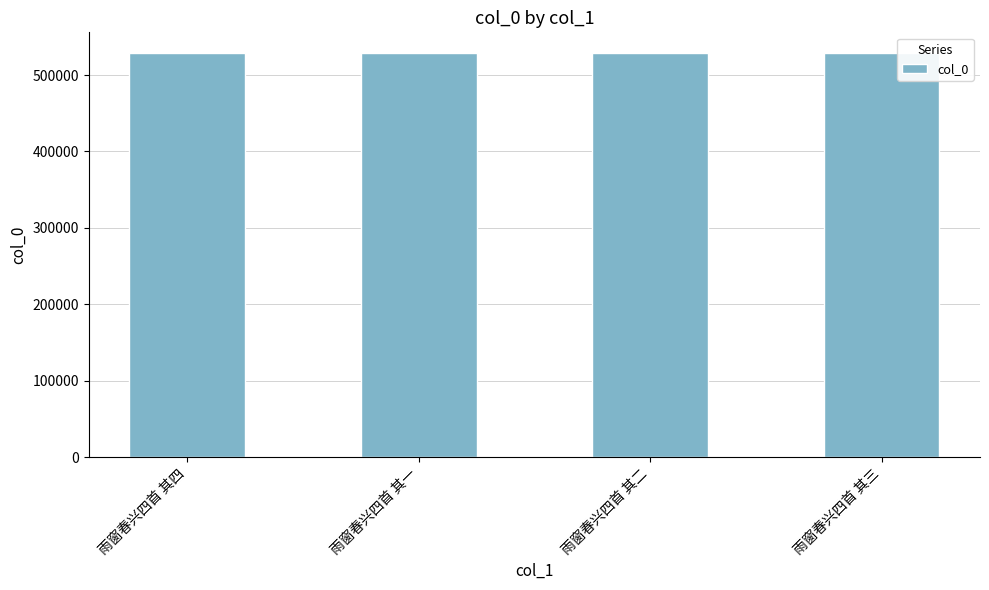

What is the greatest value displayed?

529440